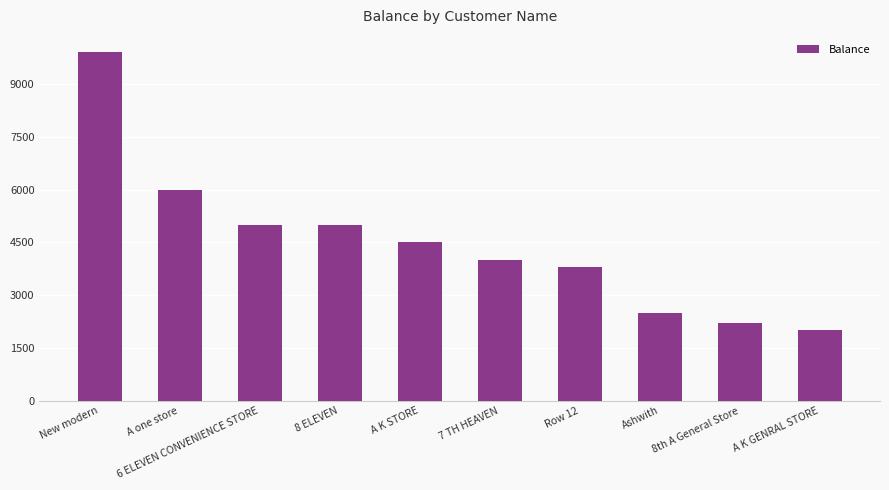

The chart shows a value of 9900 at New modern. True or false?

True